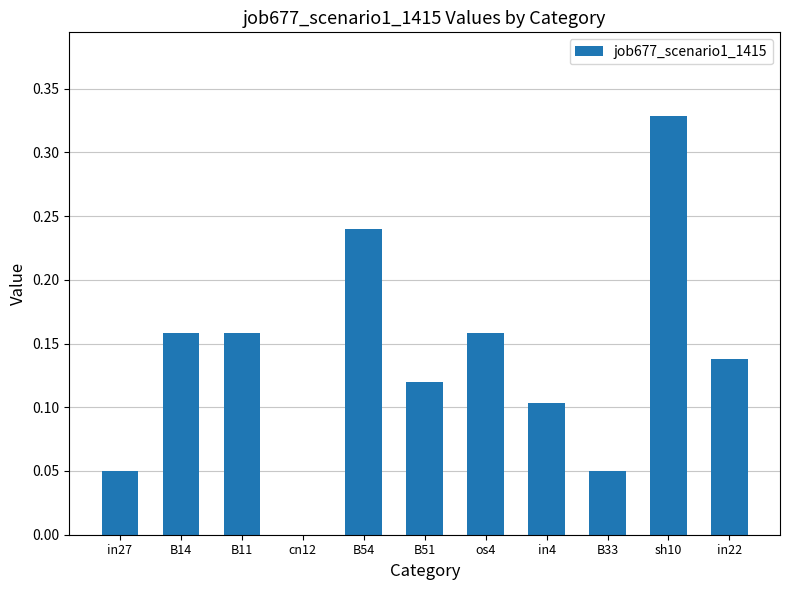

Is it true that the value at B33 is 0.0?

True